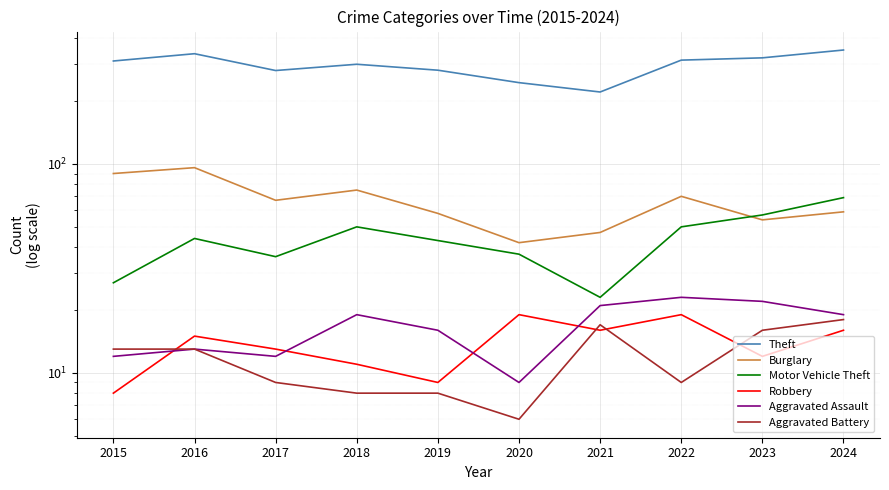

After their last crossing, which series has the higher values: Robbery or Aggravated Battery?

Aggravated Battery